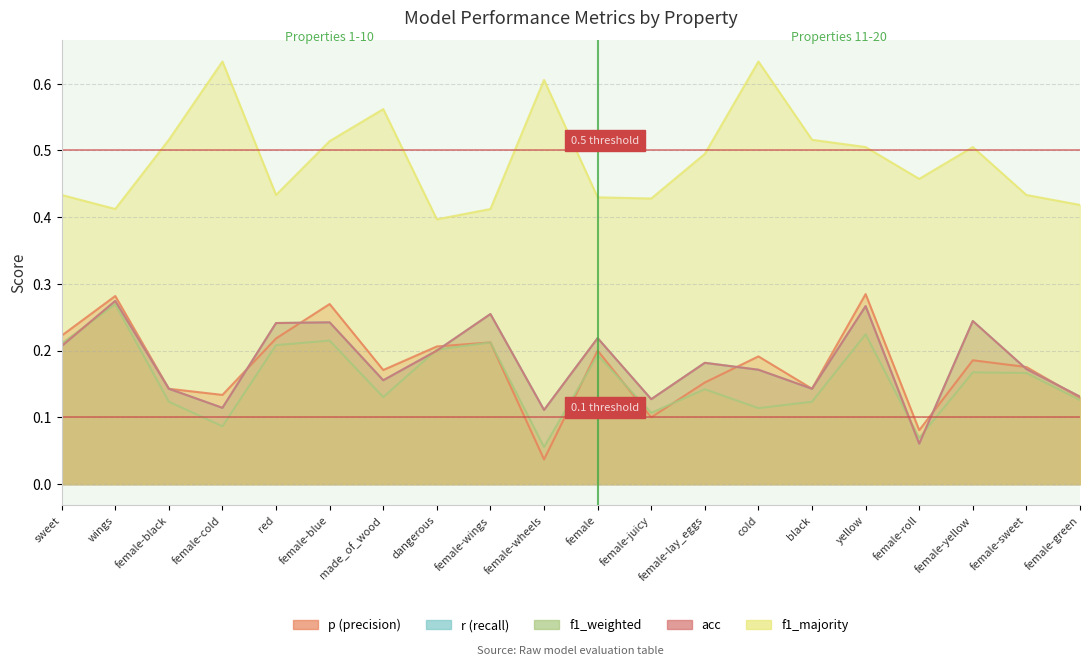

Is the value of f1_weighted at female greater than the value of acc at cold?

Yes